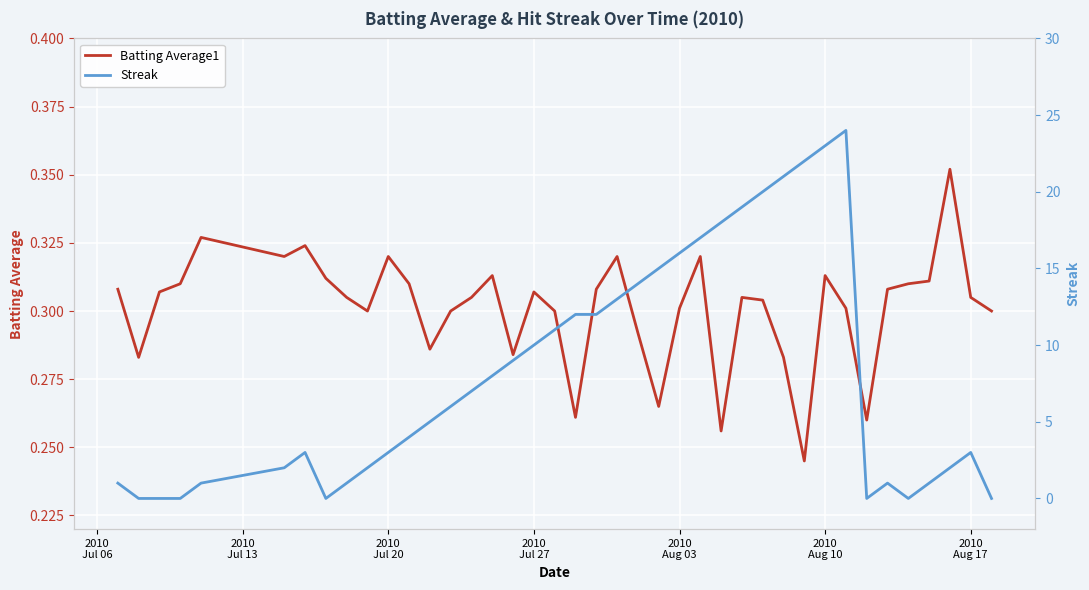

How many distinct data groups are displayed?

2